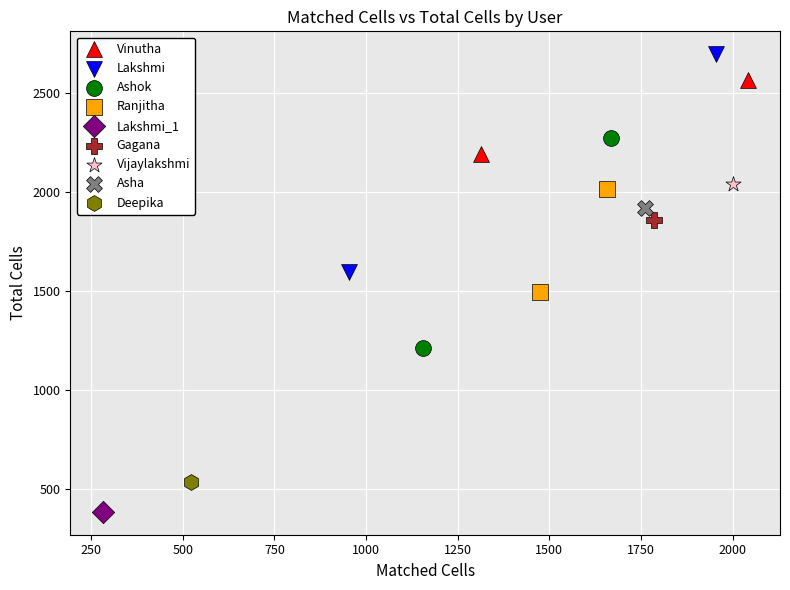

What are all the series names shown in the legend?

Vinutha, Lakshmi, Ashok, Ranjitha, Lakshmi_1, Gagana, Vijaylakshmi, Asha, Deepika